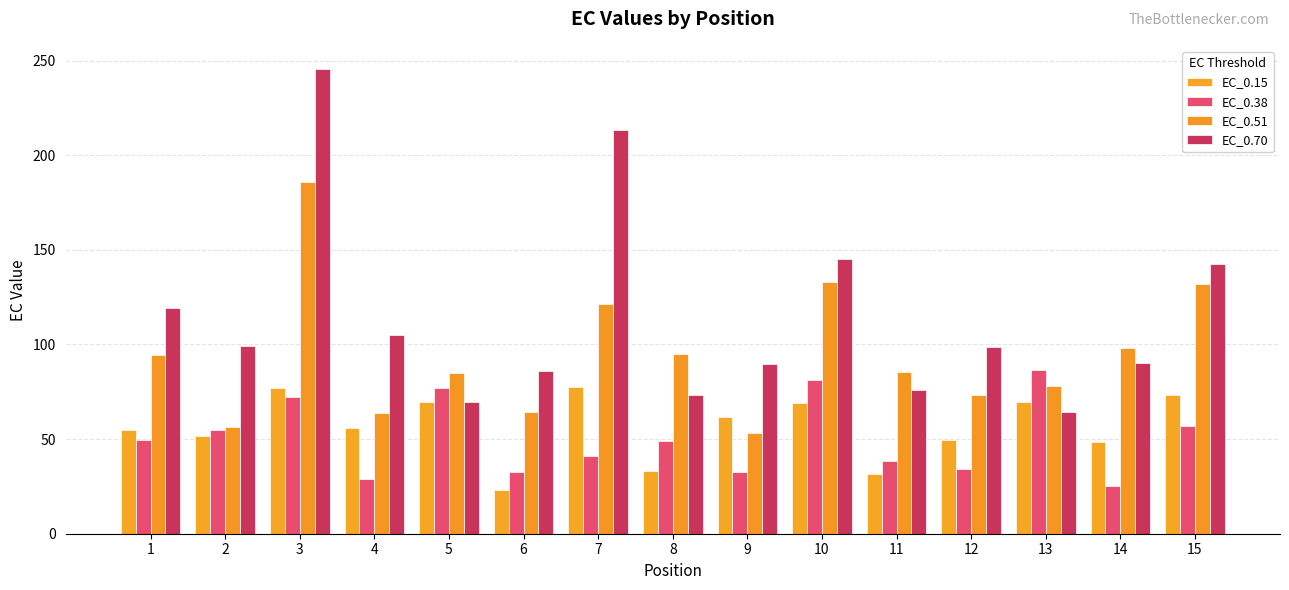

Where is EC_0.51 nearest to the value 119?

7